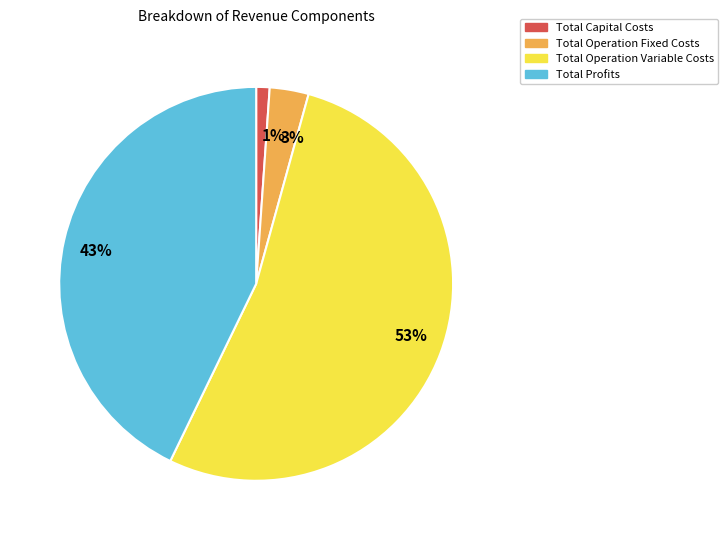

Rank the categories by value from highest to lowest.

53%, 43%, 3%, 1%